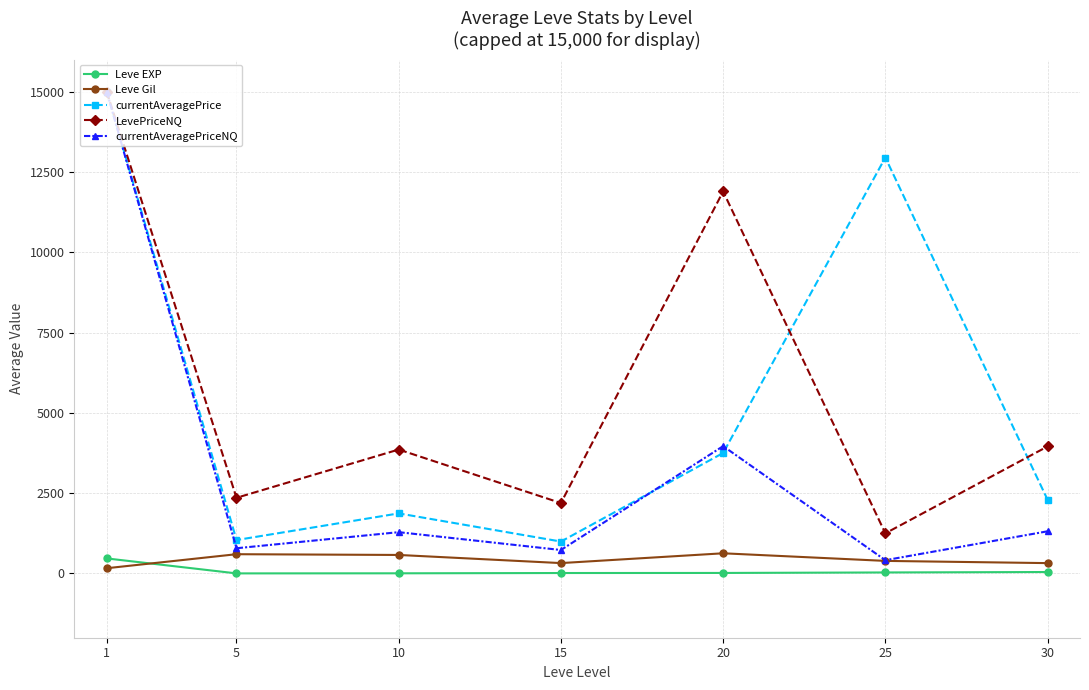

Which series changed the most between 5 and 25?

currentAveragePrice